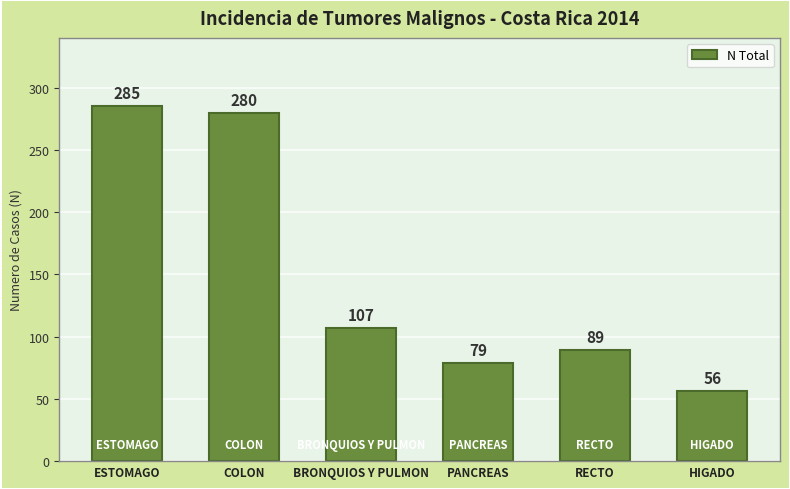

Reading right to left, extract all data points from this chart.

56	89	79	107	280	285